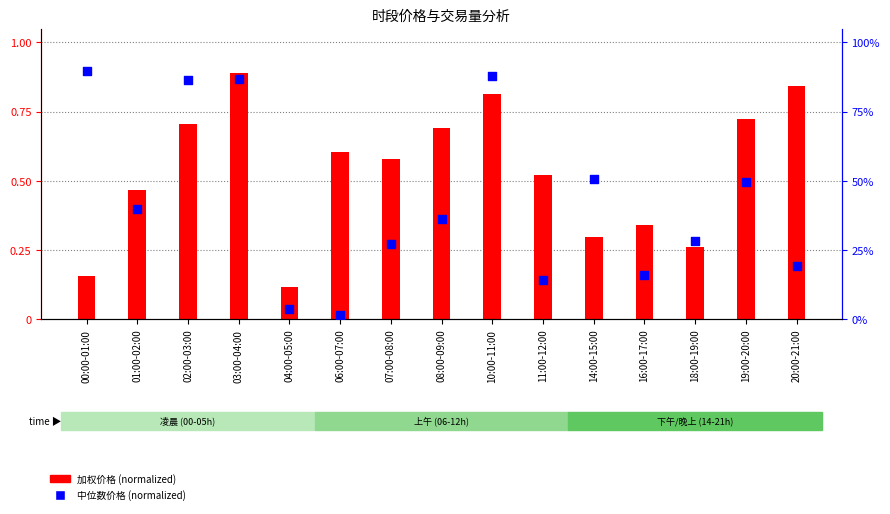

At which category is the sum across all series the highest?

03:00-04:00